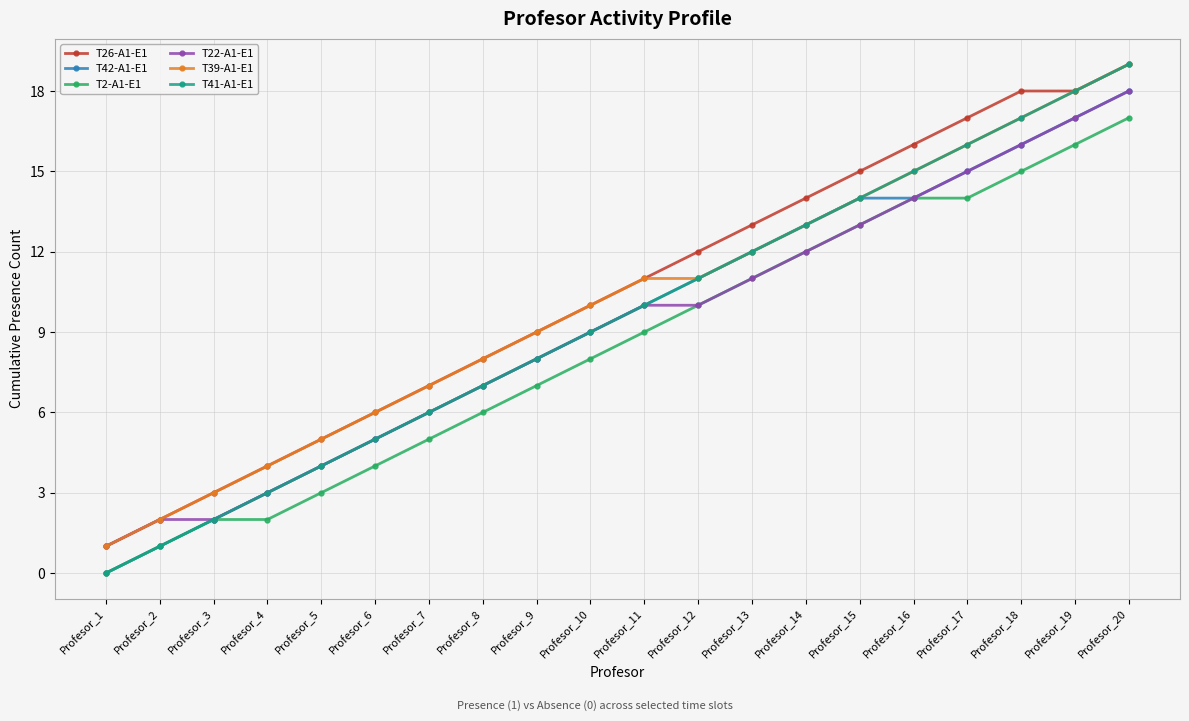

True or false: T42-A1-E1 and T26-A1-E1 cross at least once.

False